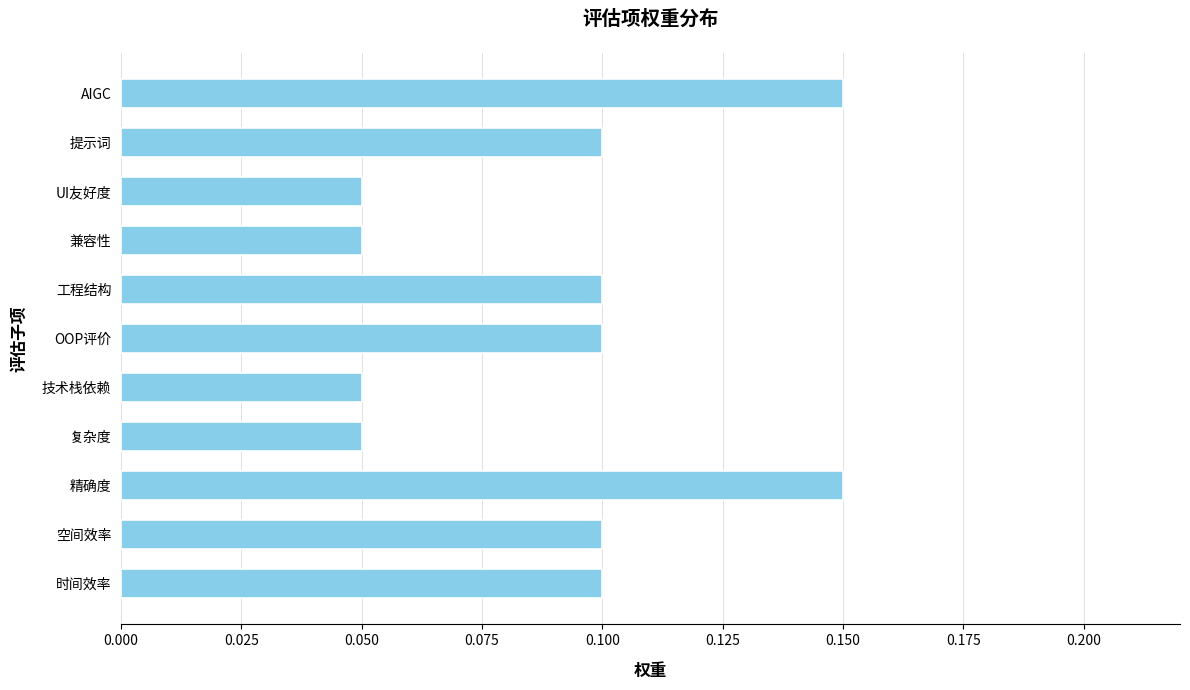

Which has a higher value, UI友好度 or 工程结构?

工程结构